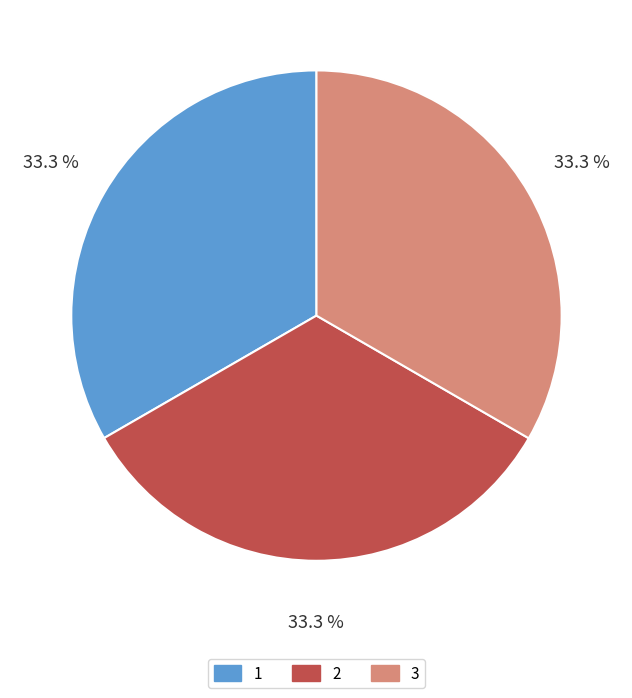

True or false: 1 accounts for 28% of the total.

False